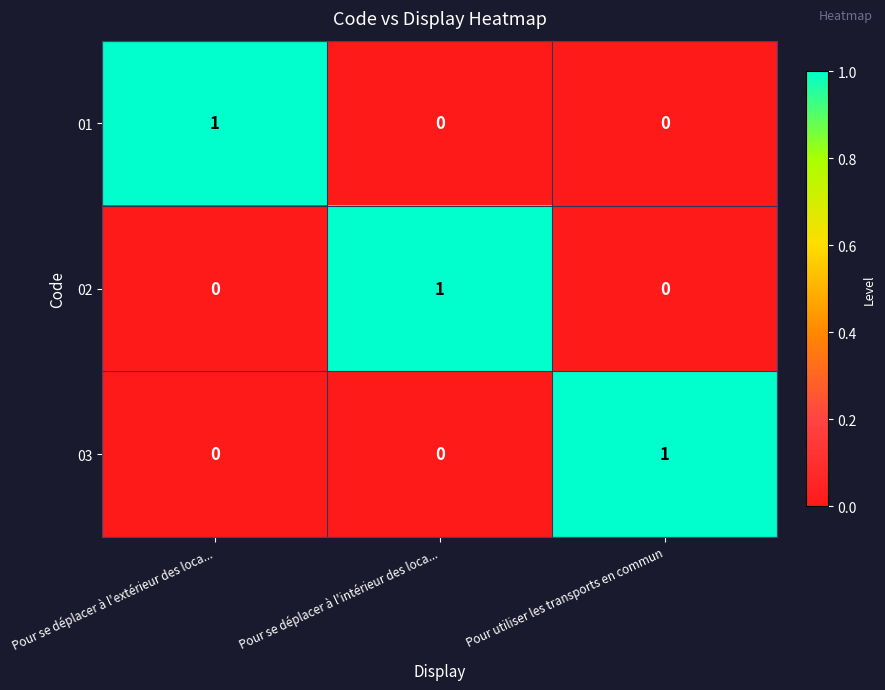

At which label does 01 reach its peak?

Pour se déplacer à l'extérieur des loca...